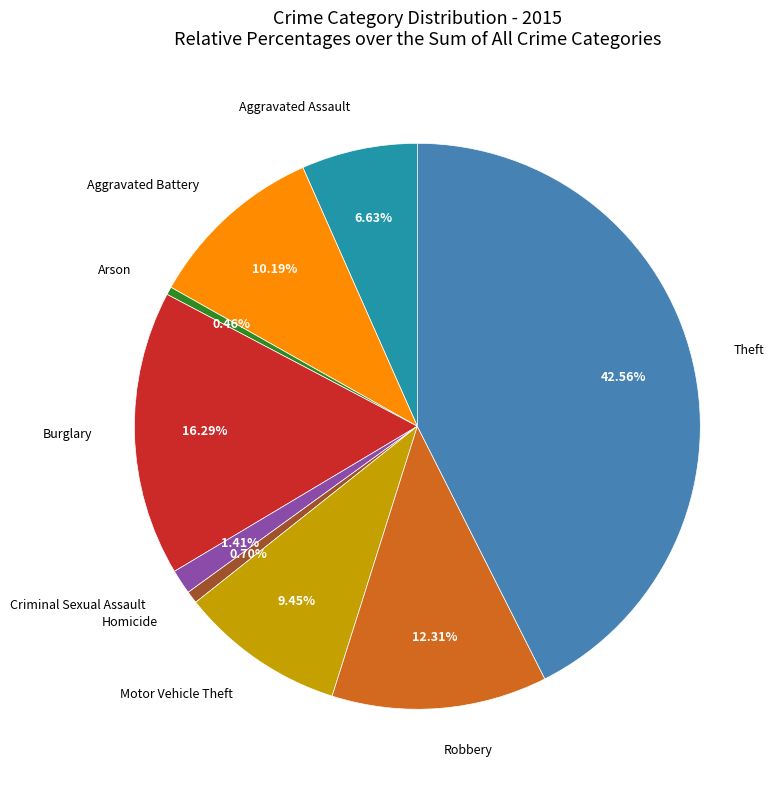

Which category has the biggest portion of the pie?

Theft